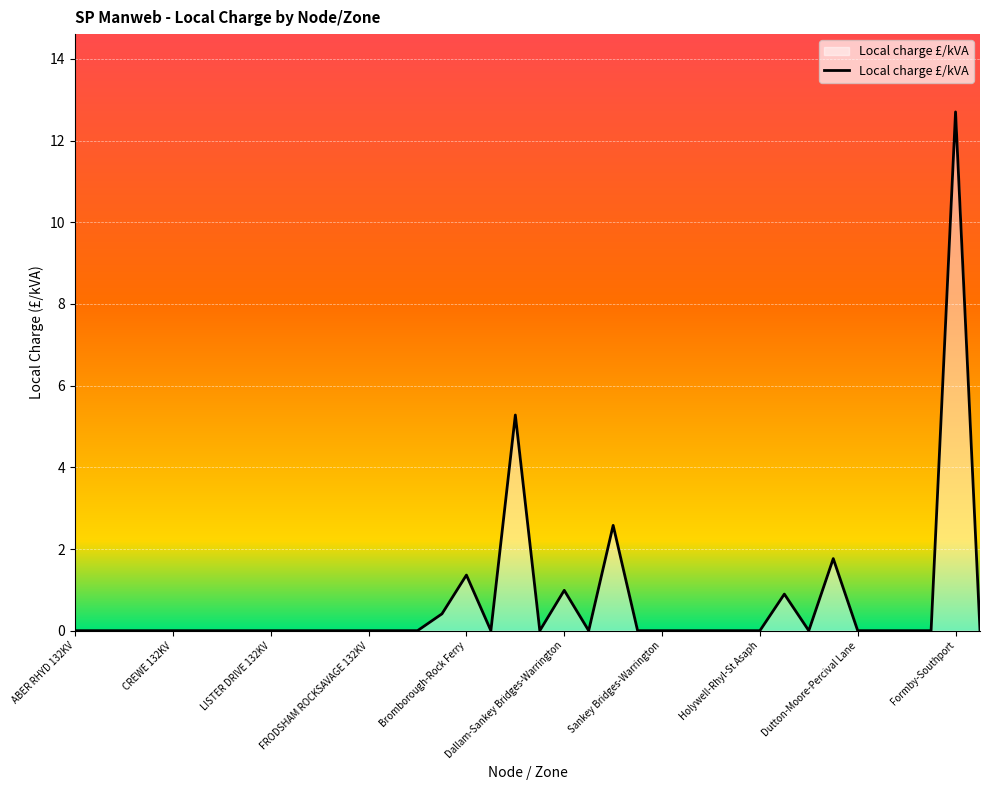

What is the greatest value displayed?

12.7